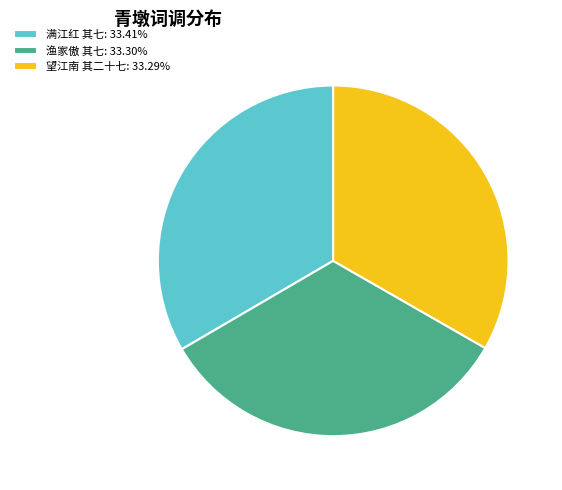

Is the sum of 望江南 其二十七: 33.29% and 满江红 其七: 33.41% greater than half?

Yes